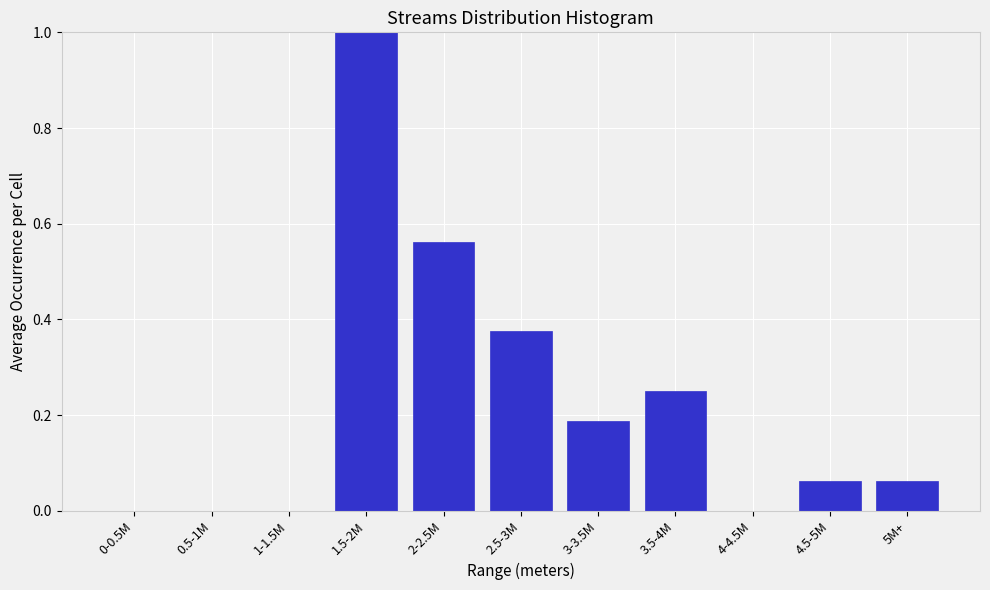

Which has a higher value, 2-2.5M or 3.5-4M?

2-2.5M